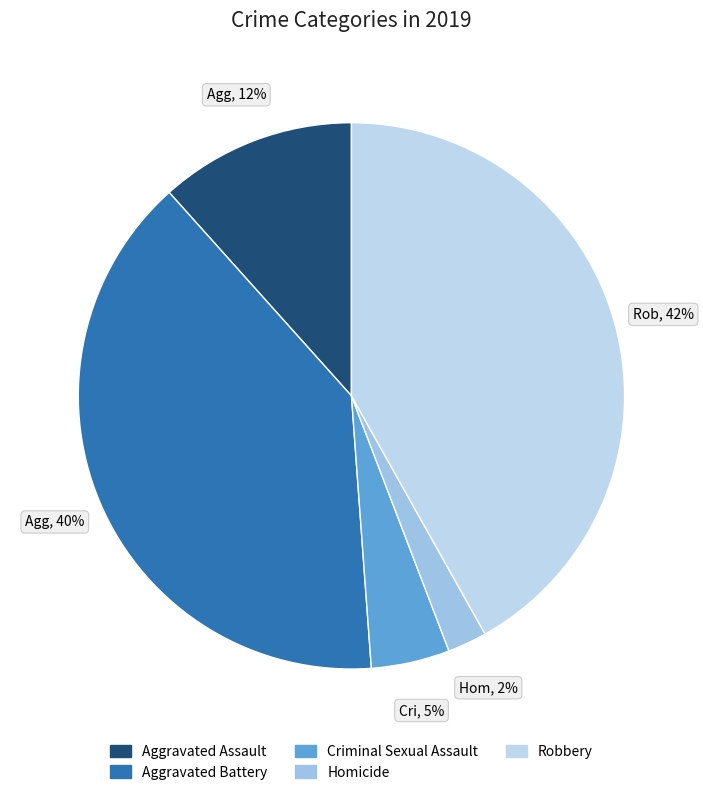

To the nearest percent, what portion does Aggravated Assault represent?

12%